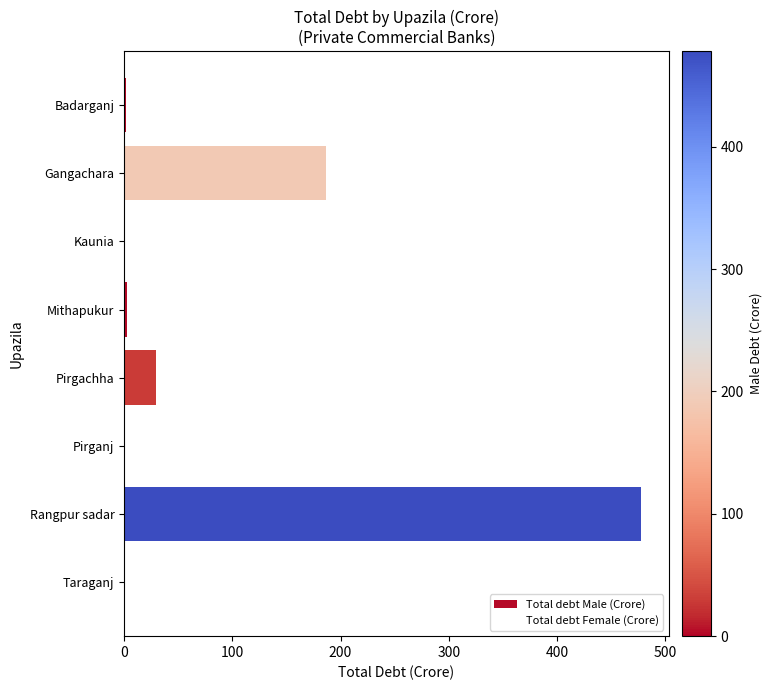

The value at Gangachara is 73. True or false?

False